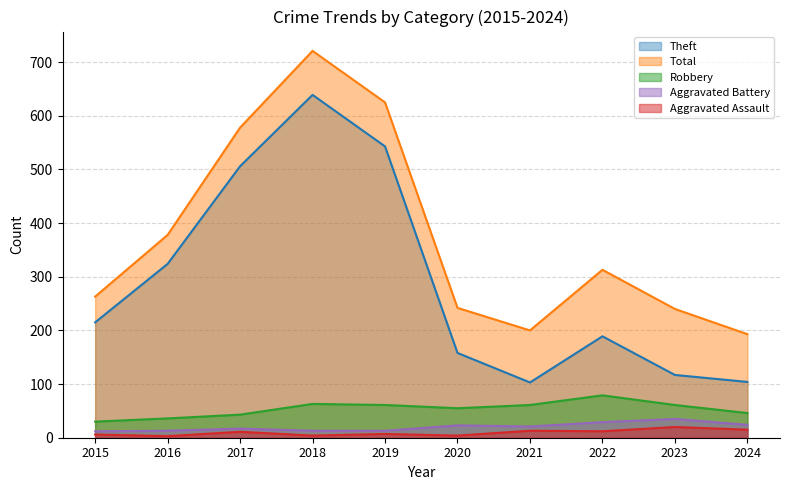

What is the value of the Theft point at the 5th from the left?

543